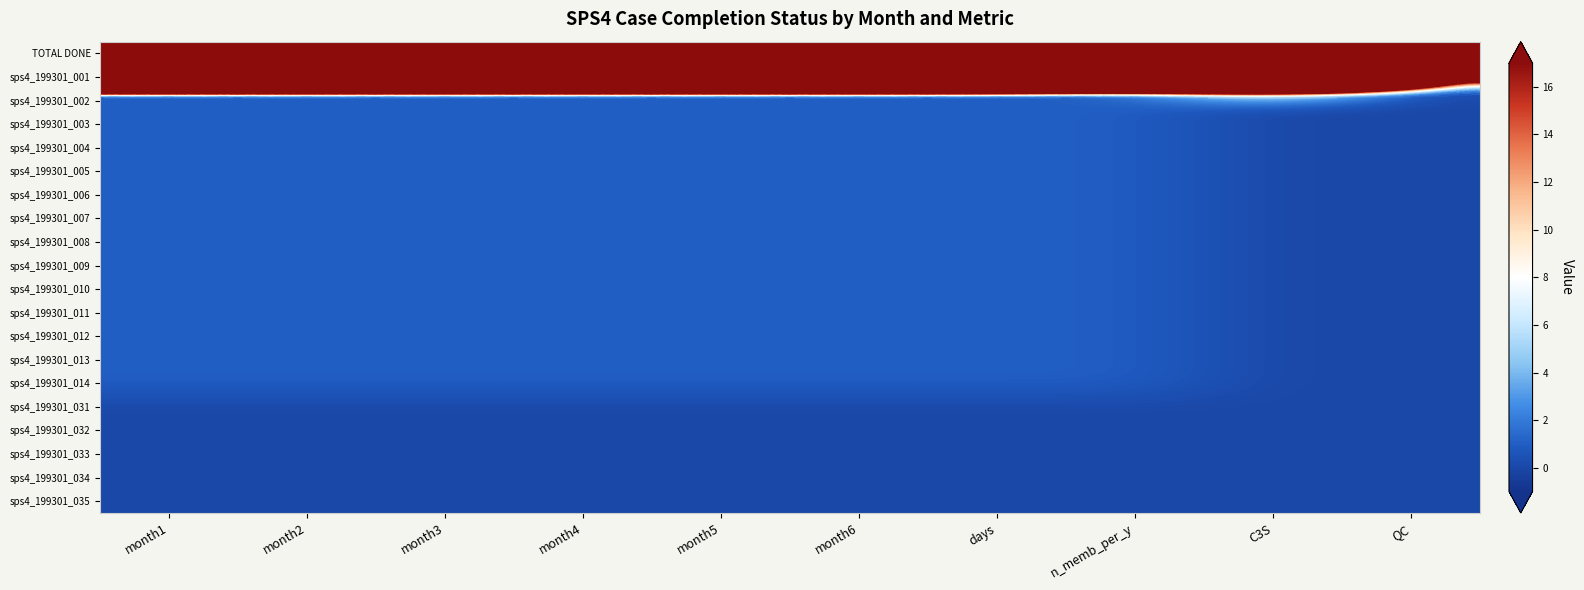

What is the total value across all series at n_memb_per_y?

3570